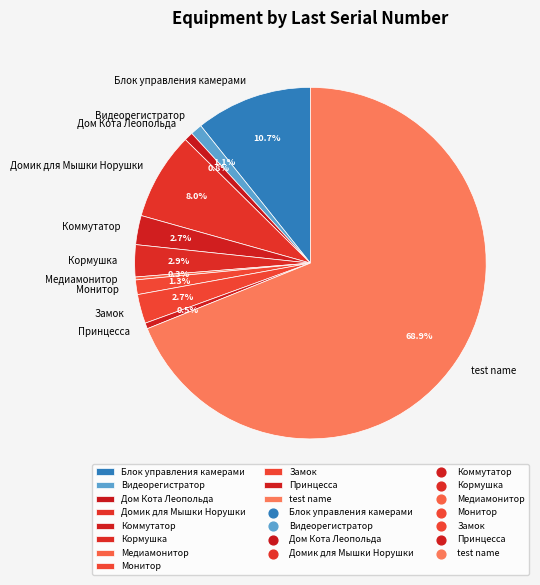

What percentage is the Блок управления камерами slice, to the nearest percent?

11%